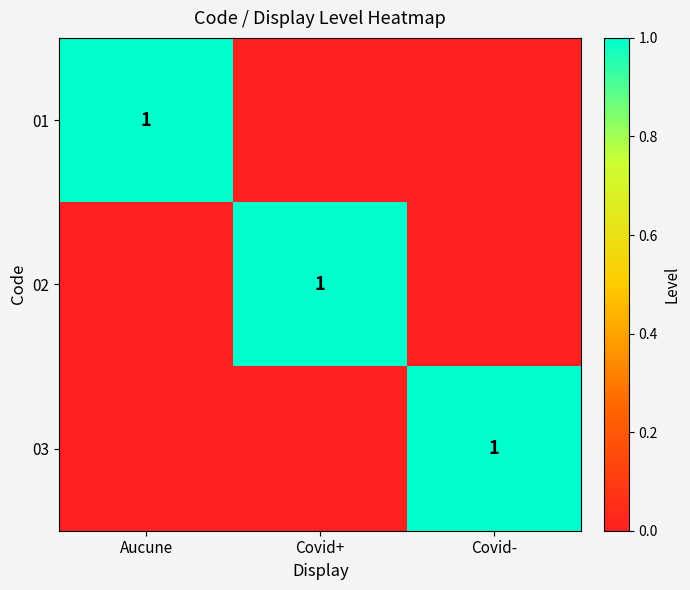

Is it true that 01 equals 0 at Aucune?

False